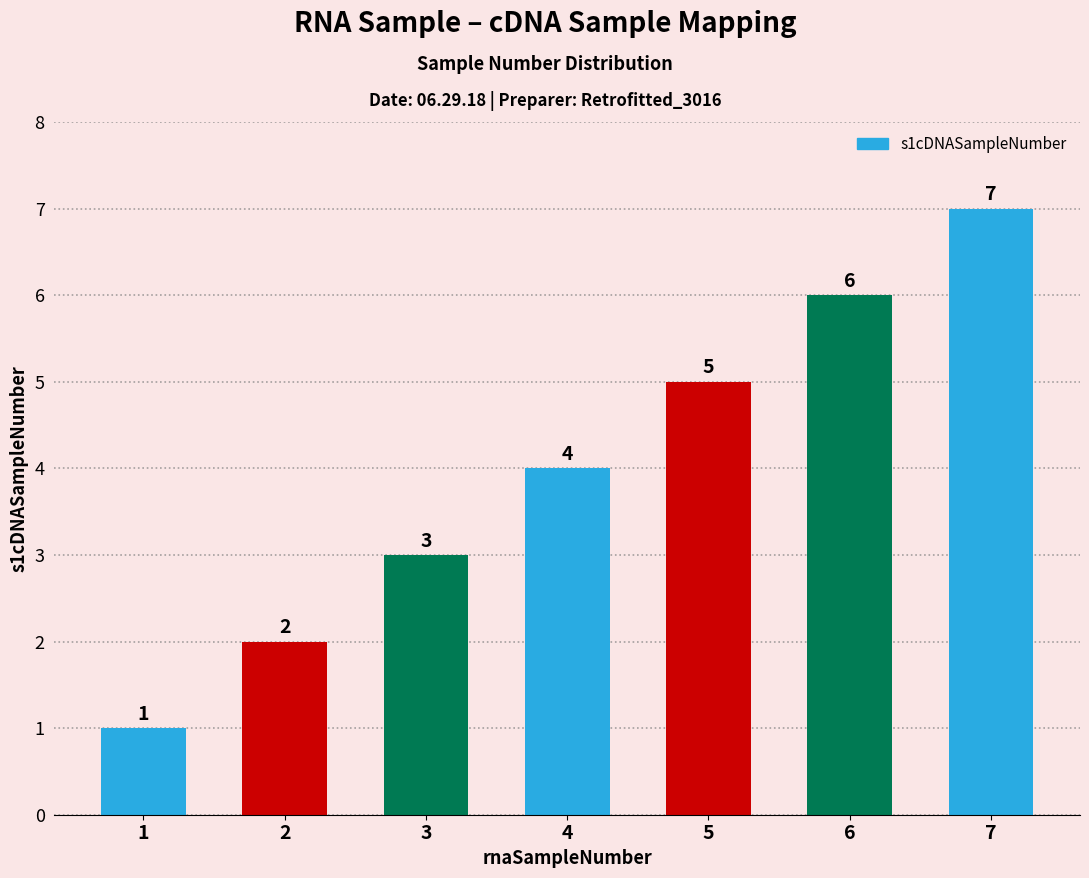

Count the number of data series in this chart.

1